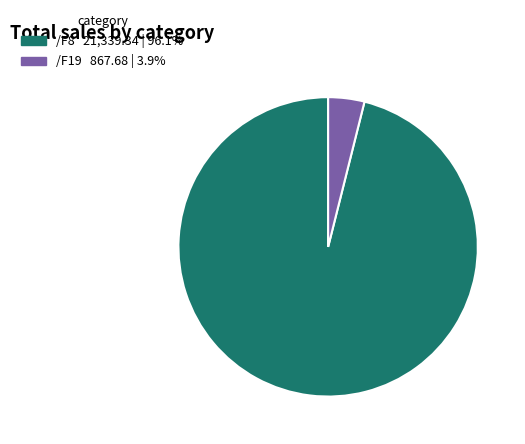

Is there any slice that represents more than half of the pie?

Yes